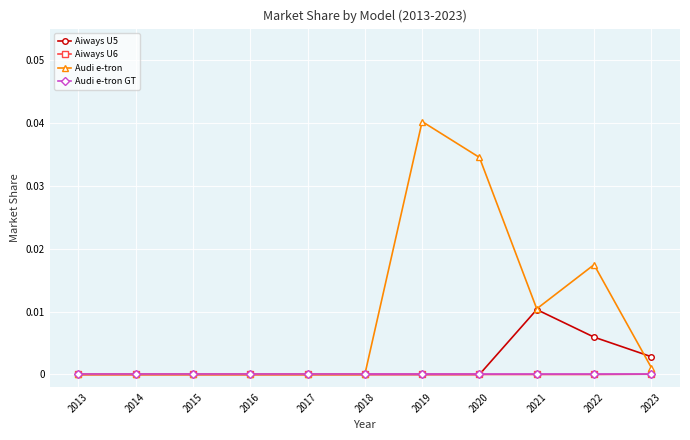

The Audi e-tron series shows 0.0 at 2013. True or false?

True